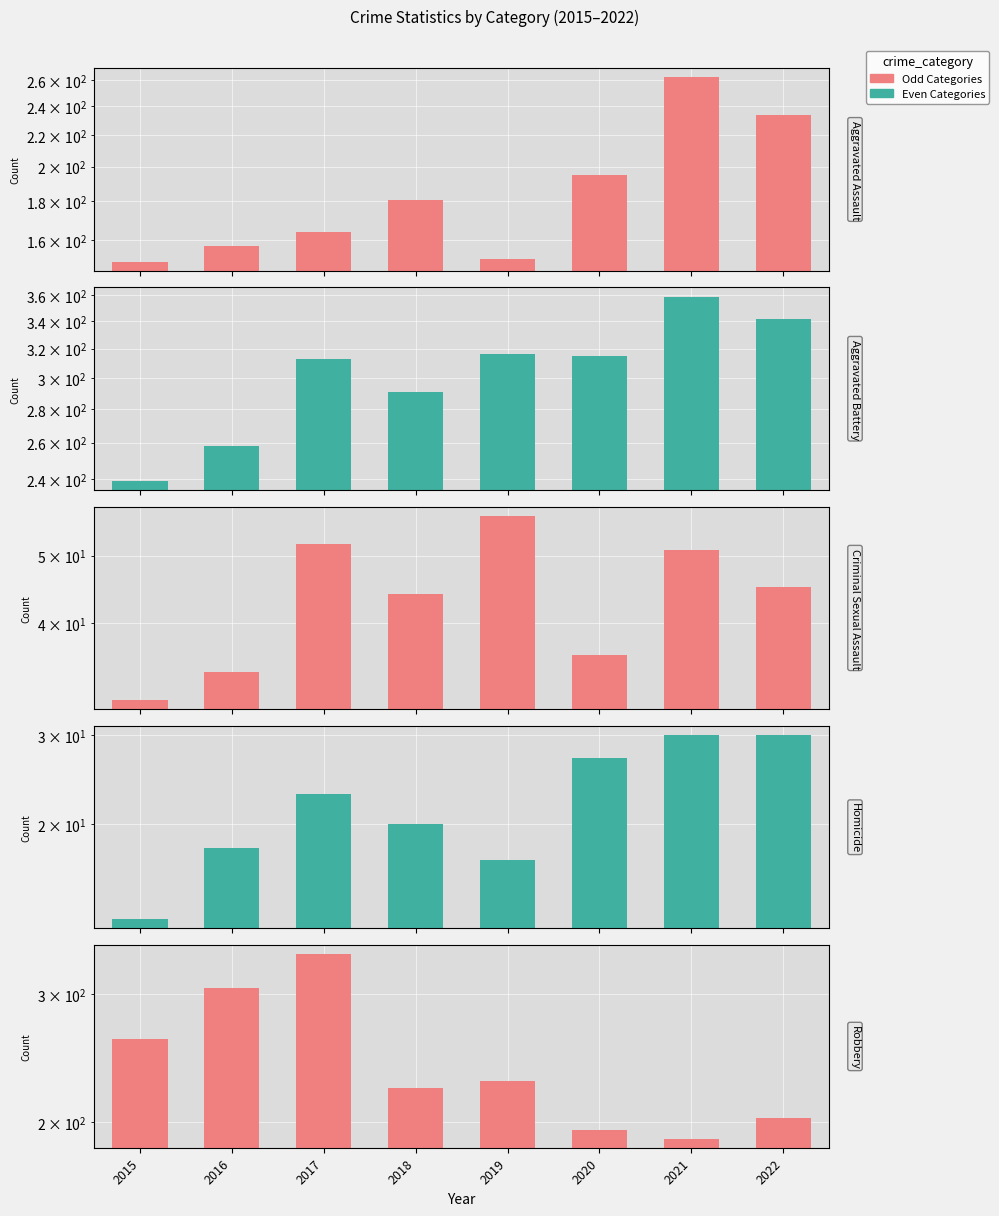

Rank the series by their maximum value, from highest to lowest.

Aggravated Battery, Robbery, Aggravated Assault, Criminal Sexual Assault, Homicide